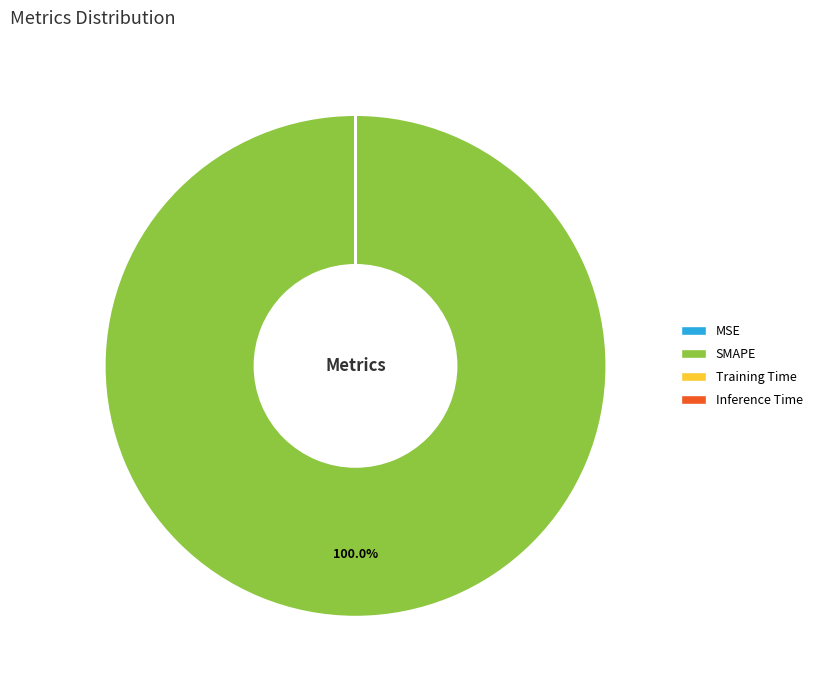

What is the majority slice?

SMAPE